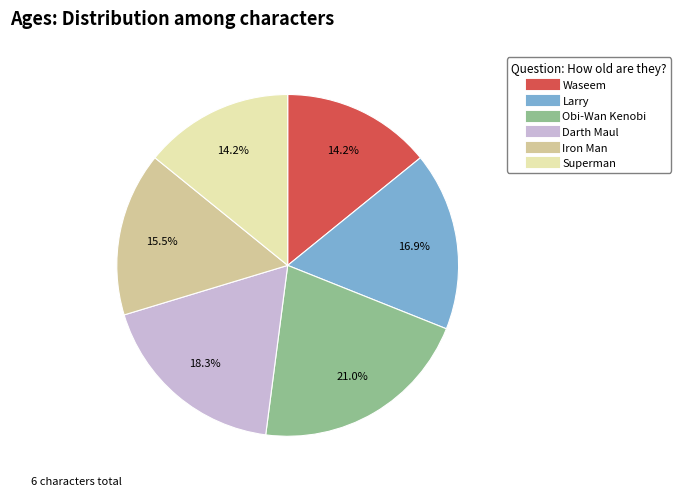

To the nearest percent, what is the combined percentage of Darth Maul and Larry?

35%